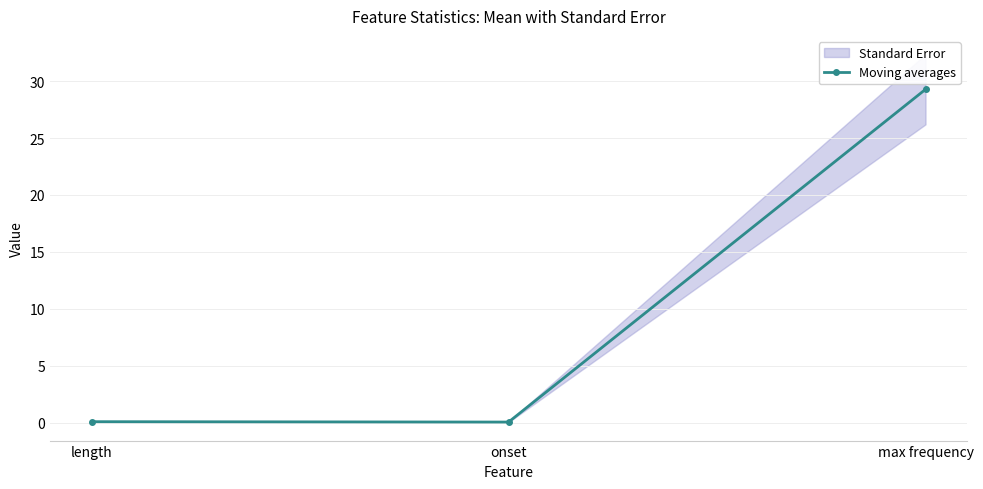

What is the approximate value at onset?

0.1